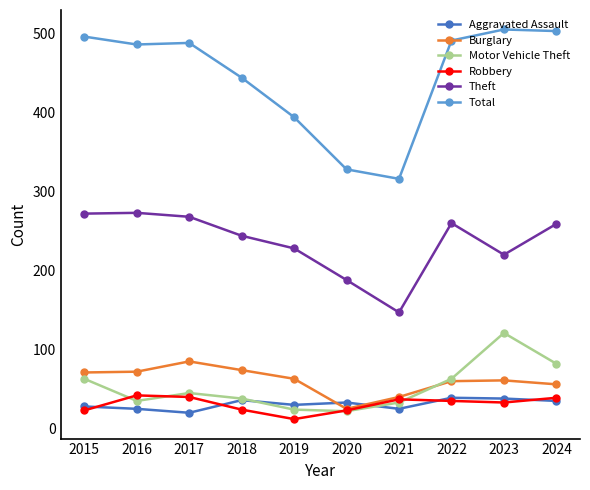

What is the difference between the highest and lowest values at 2019?

382